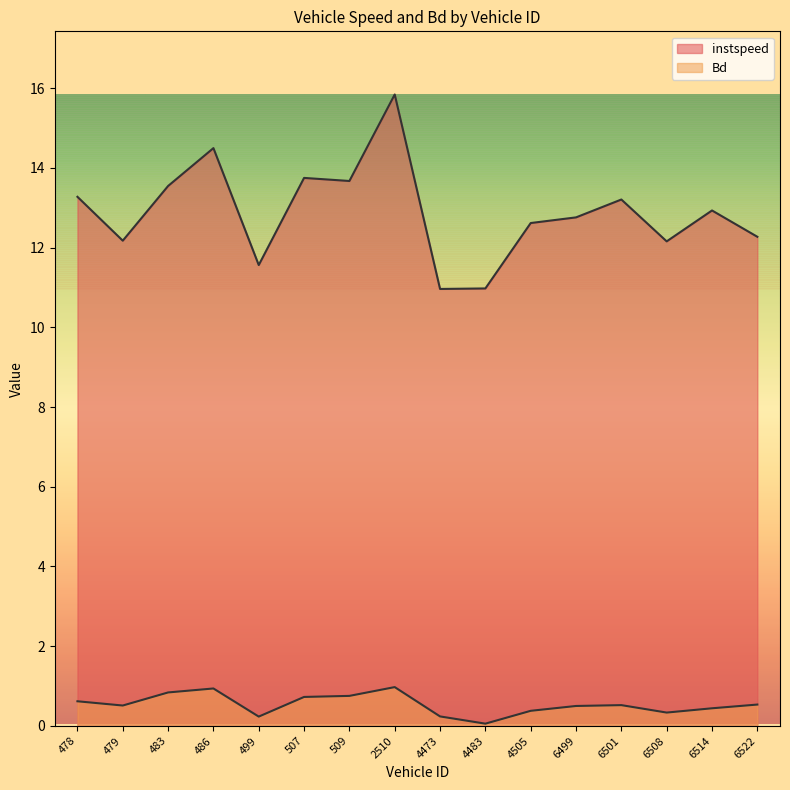

True or false: instspeed has a value of 13.7 at 509.0.

True